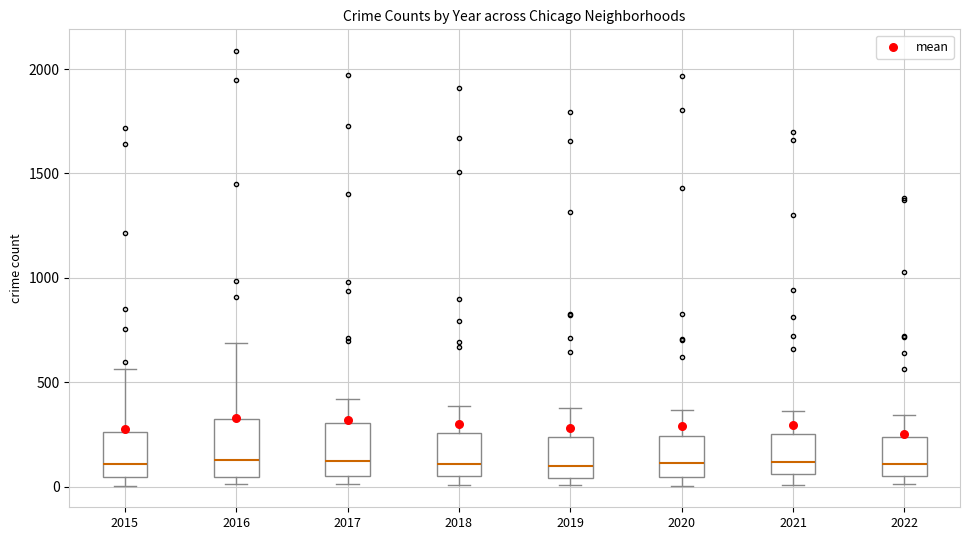

Reading left to right, transcribe this box plot: for each box, give where its median line is, the range the box spans, and where its two whiskers end, as read against the y-axis. The values are not printed on the chart, so give them approximately, as read against the axis.

2015: median 100, box 50 to 250, whiskers 0 to 550
2016: median 150, box 50 to 300, whiskers 0 to 700
2017: median 100, box 50 to 300, whiskers 0 to 400
2018: median 100, box 50 to 250, whiskers 0 to 400
2019: median 100, box 50 to 250, whiskers 0 to 400
2020: median 100, box 50 to 250, whiskers 0 to 350
2021: median 100, box 50 to 250, whiskers 0 to 350
2022: median 100, box 50 to 250, whiskers 0 to 350